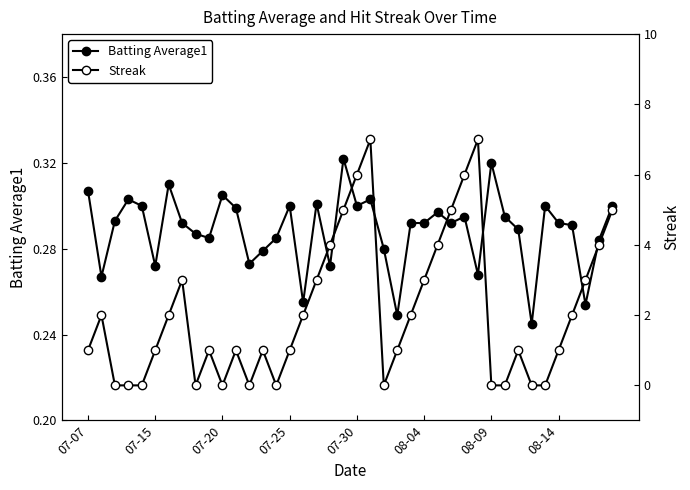

What is the lowest value of the Batting Average1 series?

0.2